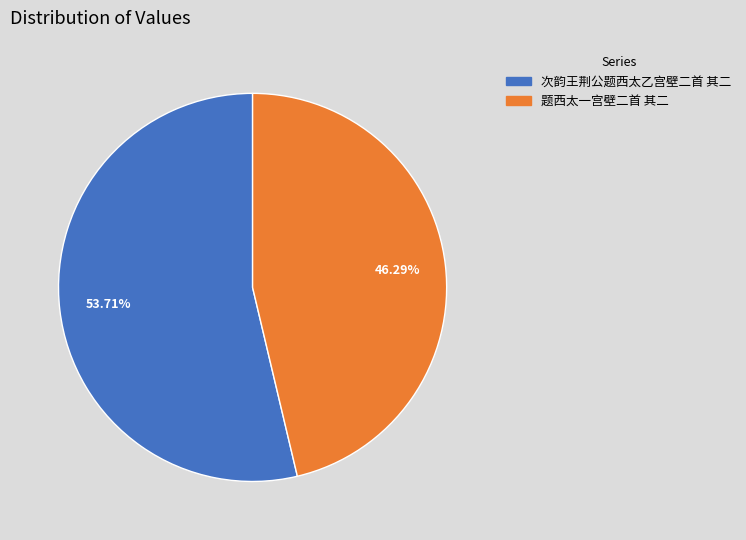

To the nearest percent, what is the difference between the largest and smallest slice percentages?

7%